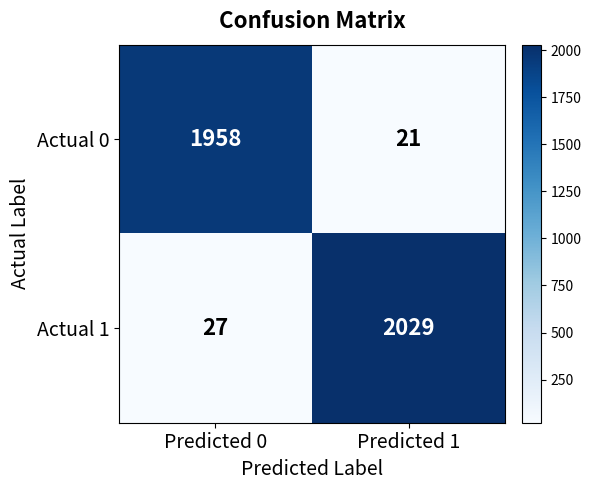

Which category has the highest value across all series?

Predicted 1